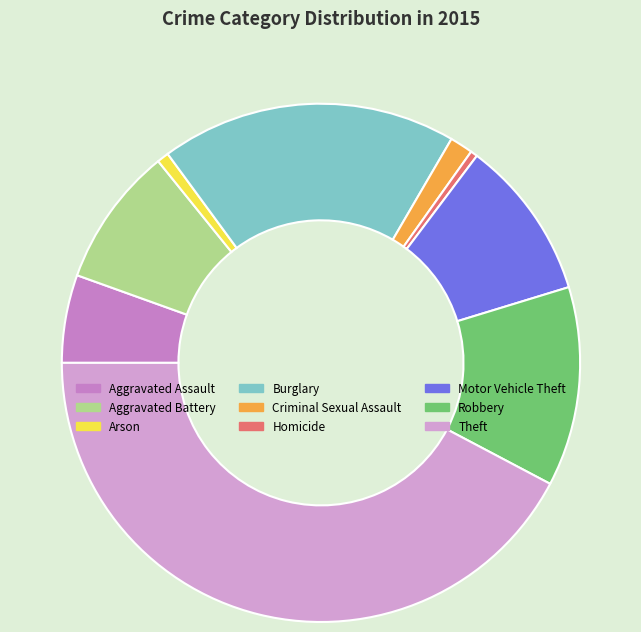

Does Aggravated Assault account for over 50% of the chart?

No